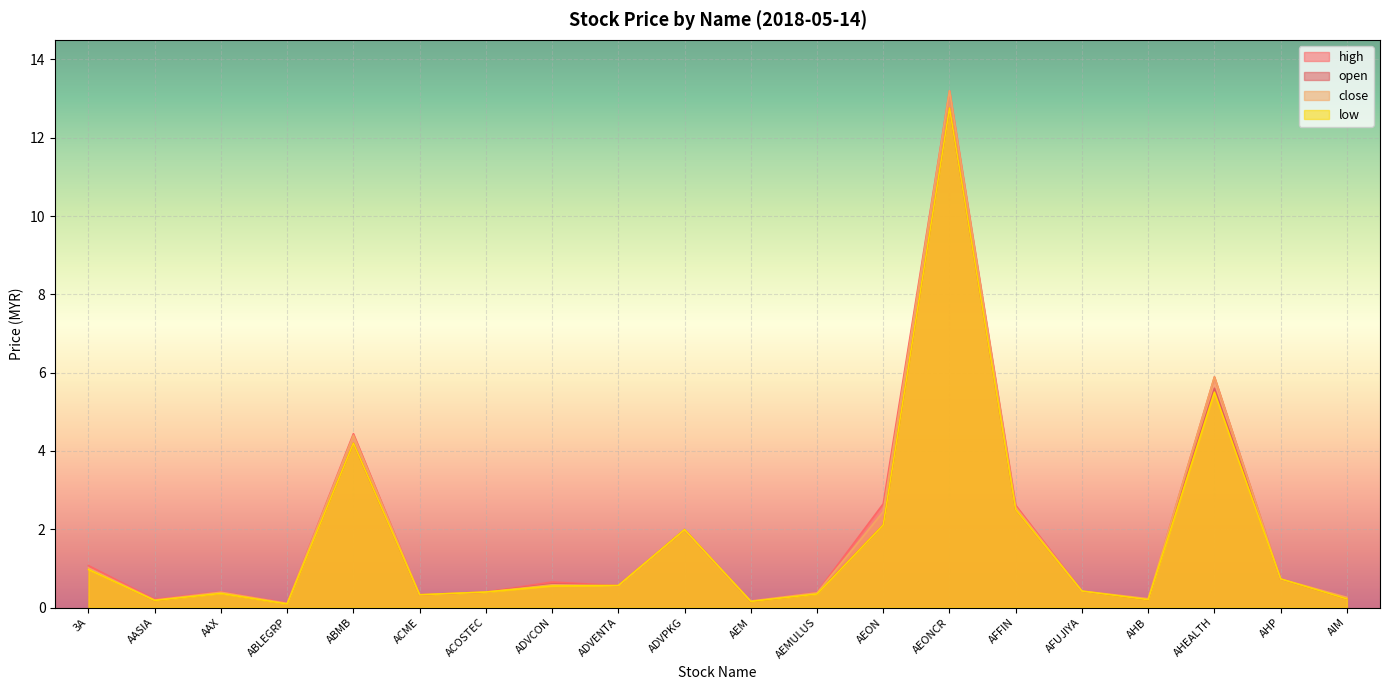

True or false: open and close intersect in this chart.

False